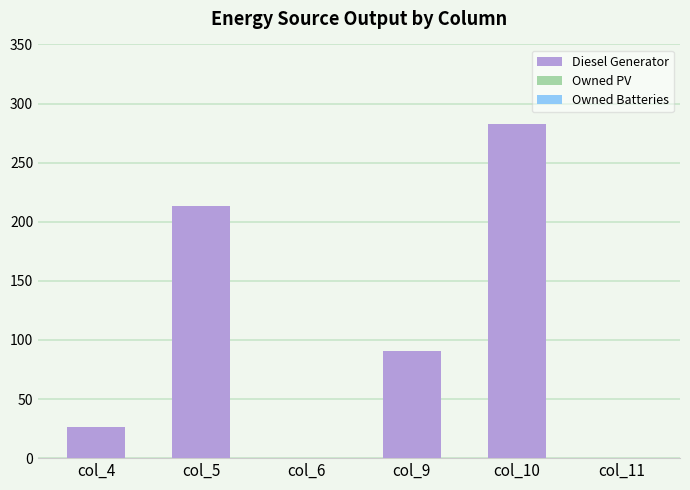

Where is the data nearest to the value 141?

col_9